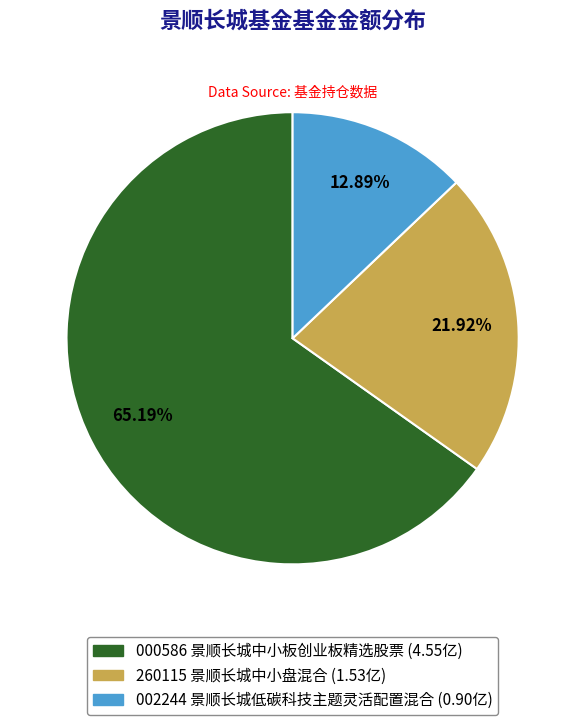

Is there any slice that represents more than half of the pie?

Yes